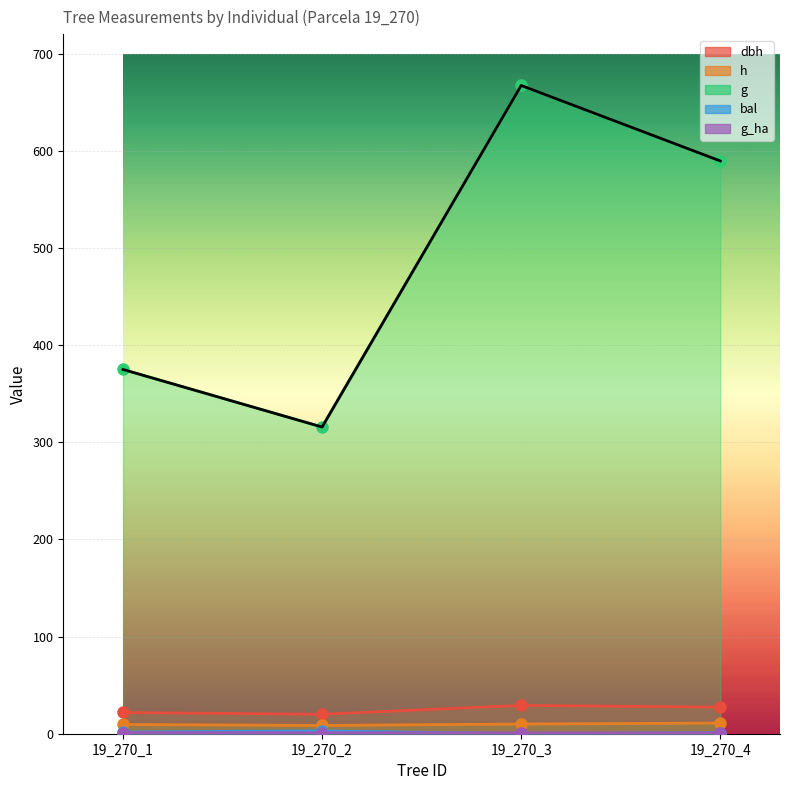

Reading right to left, extract all data points from this chart.

dbh: 19_270_4=27.4	19_270_3=29.1	19_270_2=20.1	19_270_1=21.9
h: 19_270_4=11.0	19_270_3=10.0	19_270_2=8.5	19_270_1=9.5
g: 19_270_4=589.6	19_270_3=667.4	19_270_2=315.7	19_270_1=375.0
bal: 19_270_4=0.9	19_270_3=0.0	19_270_2=3.0	19_270_1=1.8
g_ha: 19_270_4=0.8	19_270_3=0.9	19_270_2=1.0	19_270_1=1.2